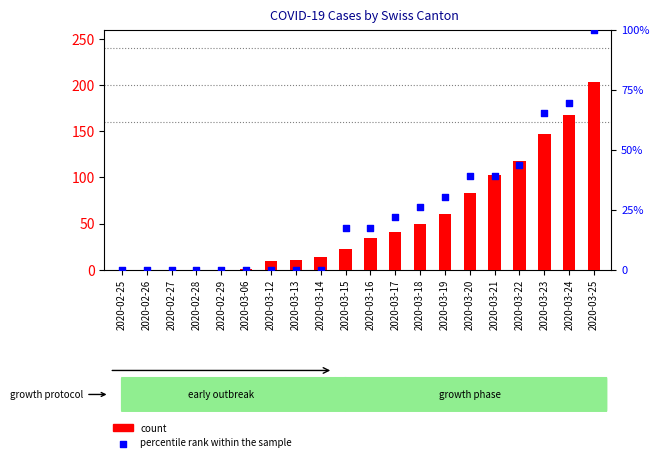

Which series contains the lowest Y value?

count